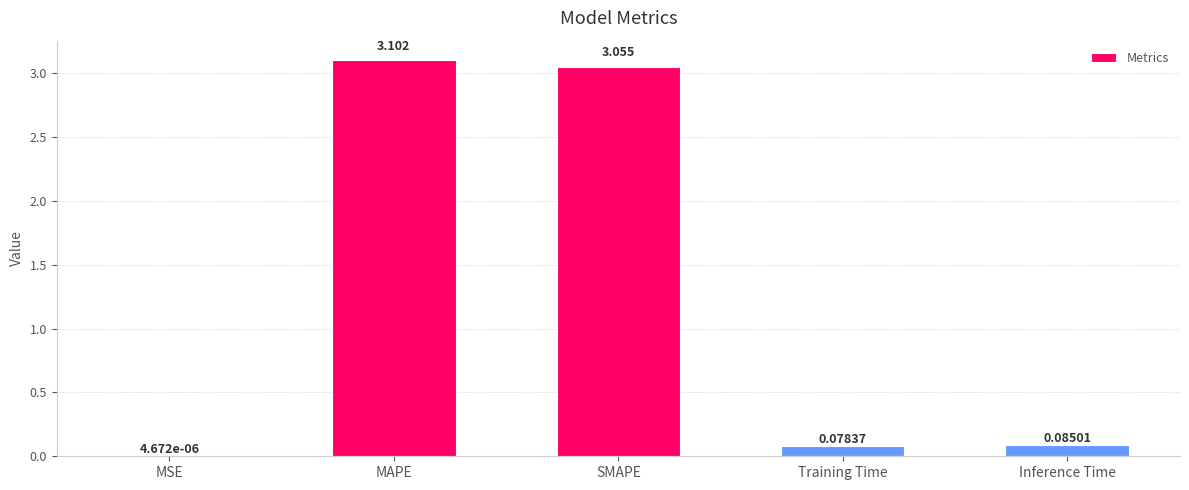

Are the bars grouped side by side (vs. stacked)?

No